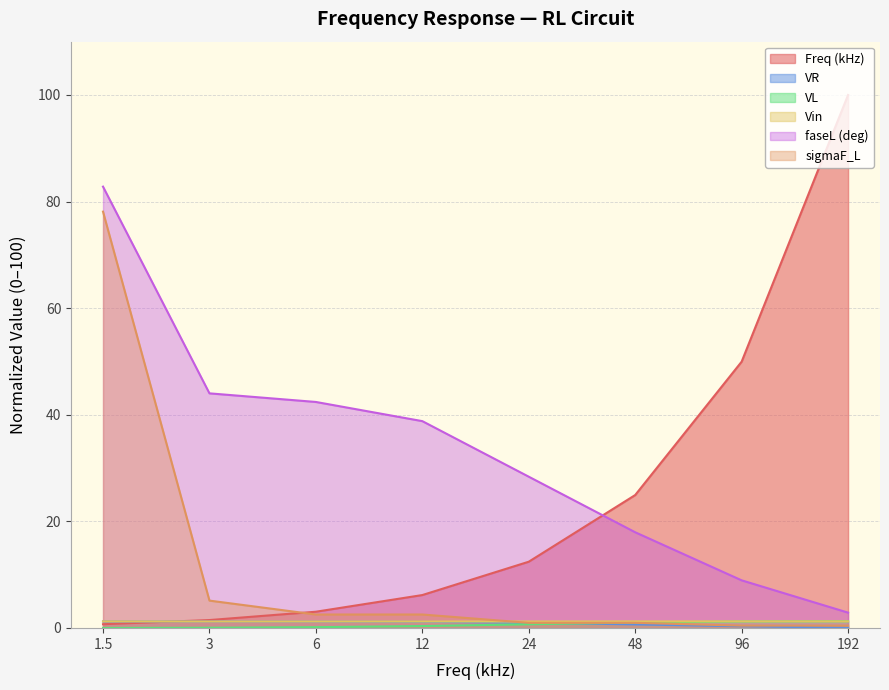

What are all the series names shown in the legend?

Freq (kHz), VR, VL, Vin, faseL (deg), sigmaF_L